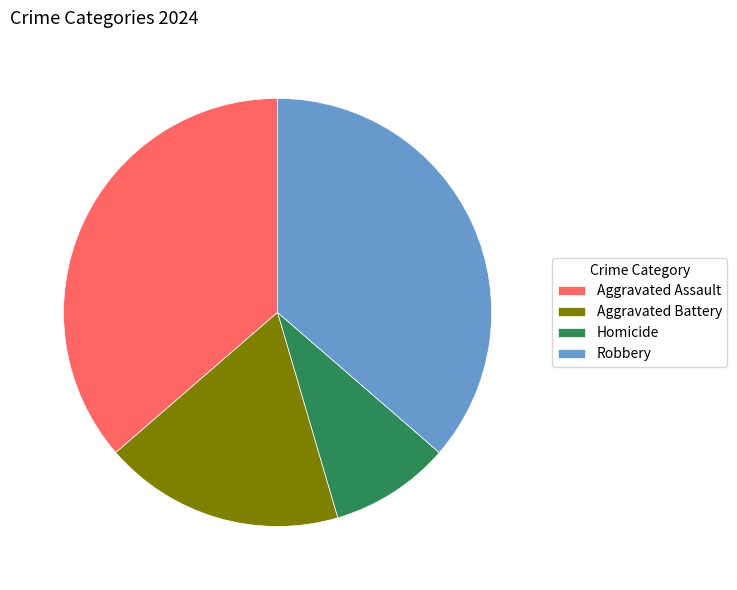

How many segments does this pie chart have?

4